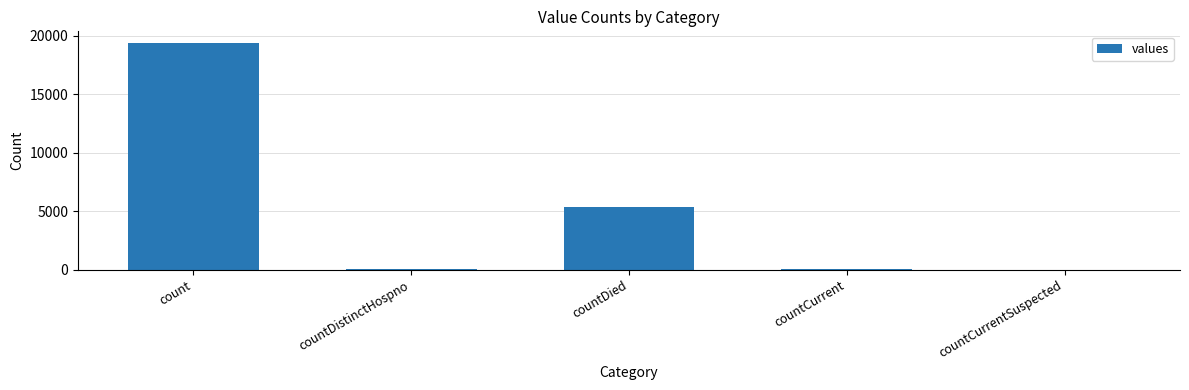

At which label is the value closest to 9710?

countDied